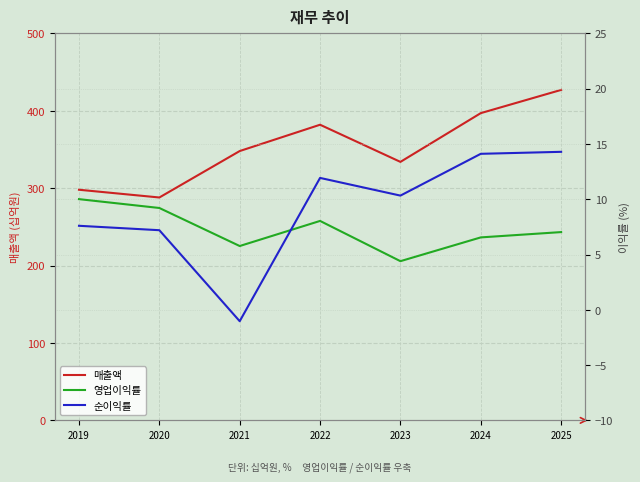

The value of 영업이익률 at 2019 is 2.5. True or false?

False